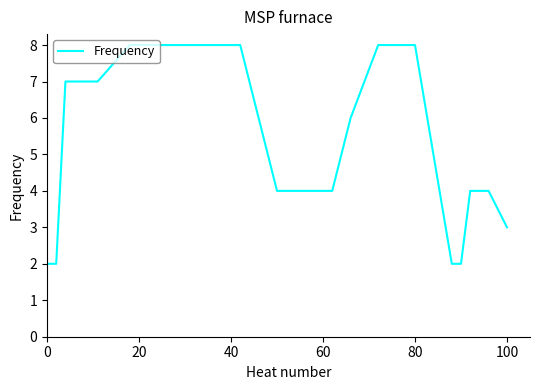

What is the maximum value shown in the chart?

8